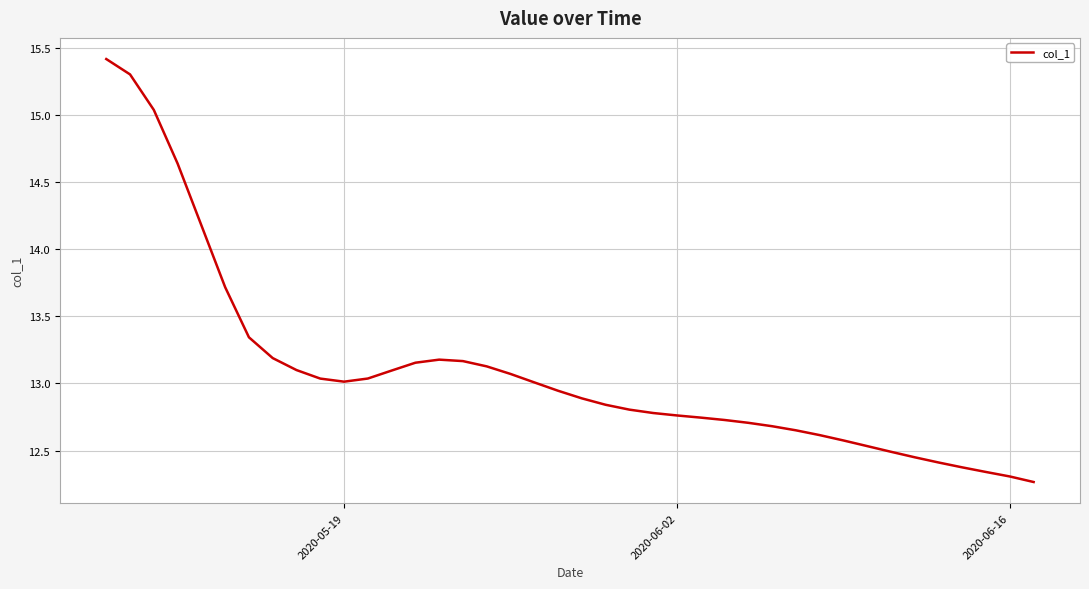

What is the maximum value shown in the chart?

15.4